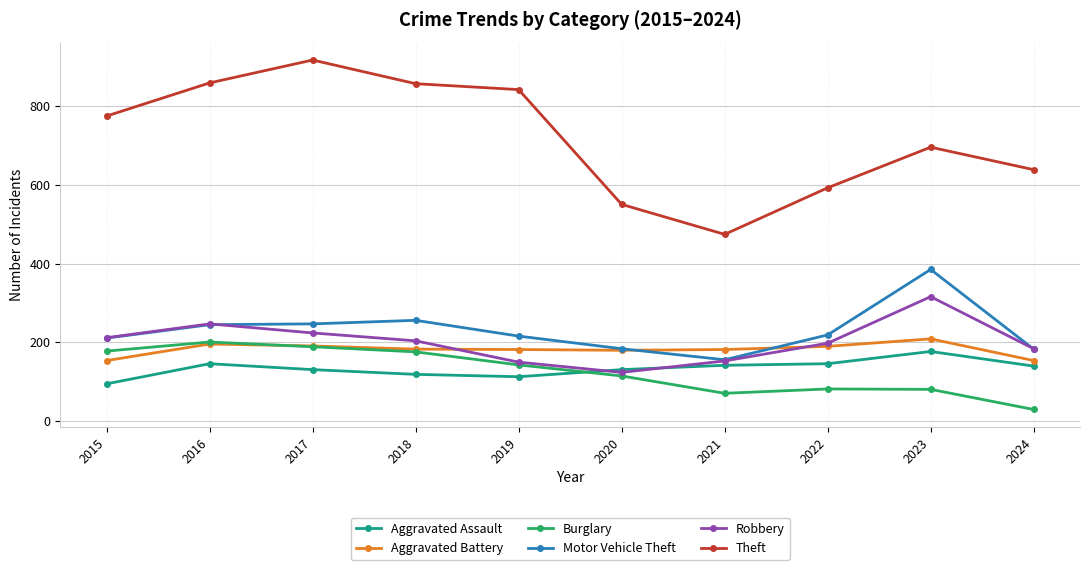

What is the total value across all series at 2019?

1645